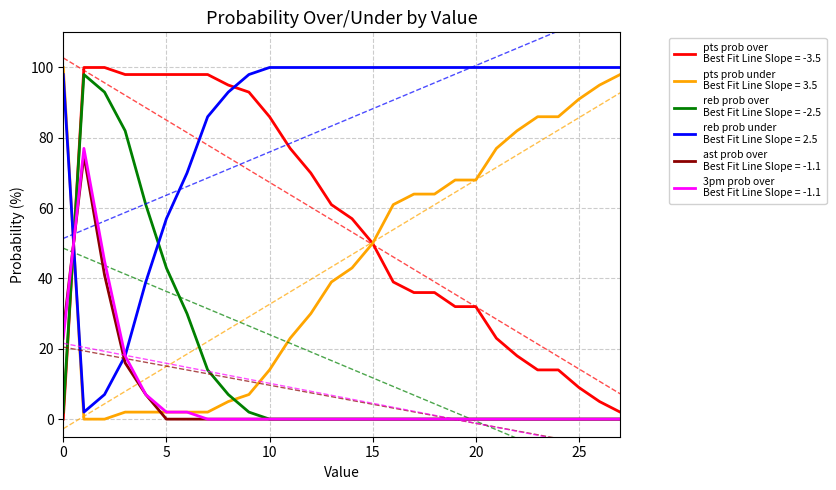

The pts prob under series shows 86 at 23. True or false?

True